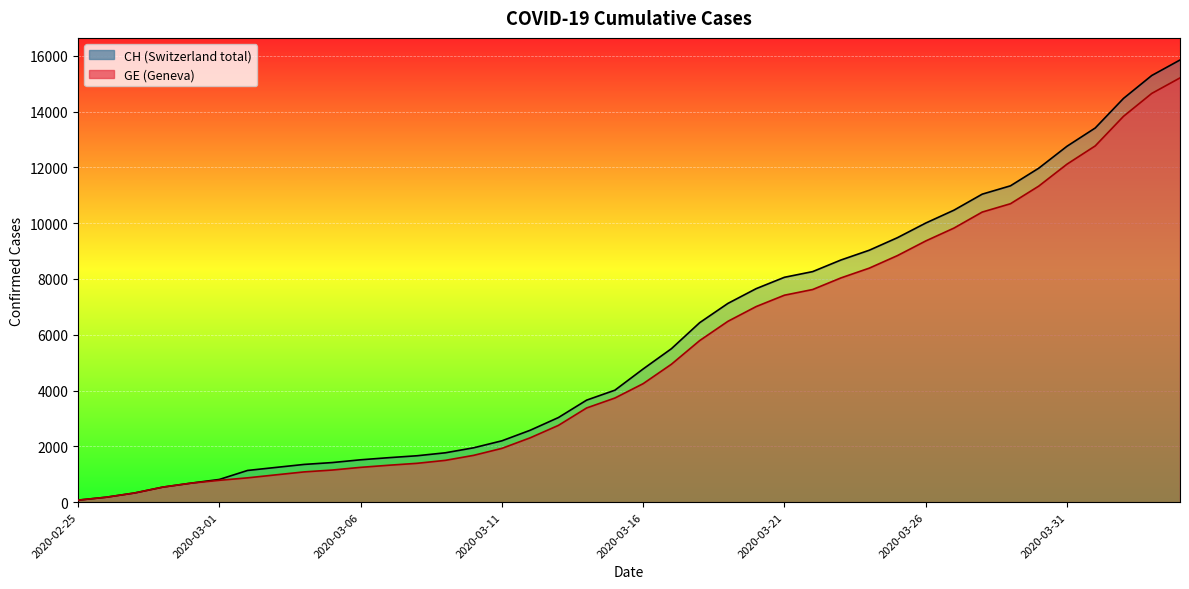

Which series has the widest spread of values?

CH